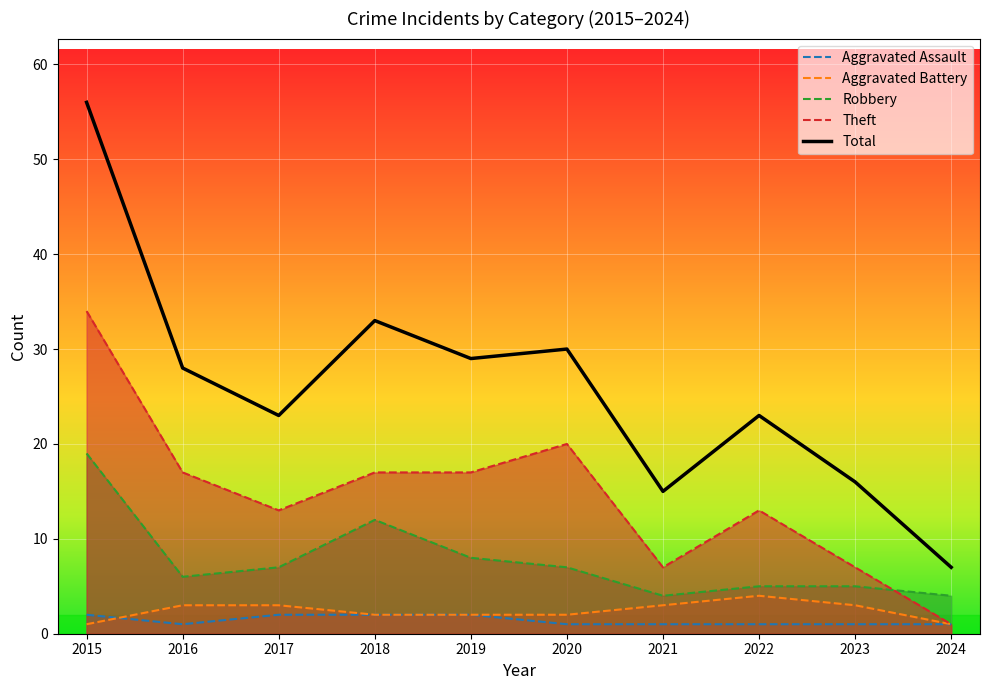

Rank the series by their maximum value, from lowest to highest.

Aggravated Assault, Aggravated Battery, Robbery, Theft, Total